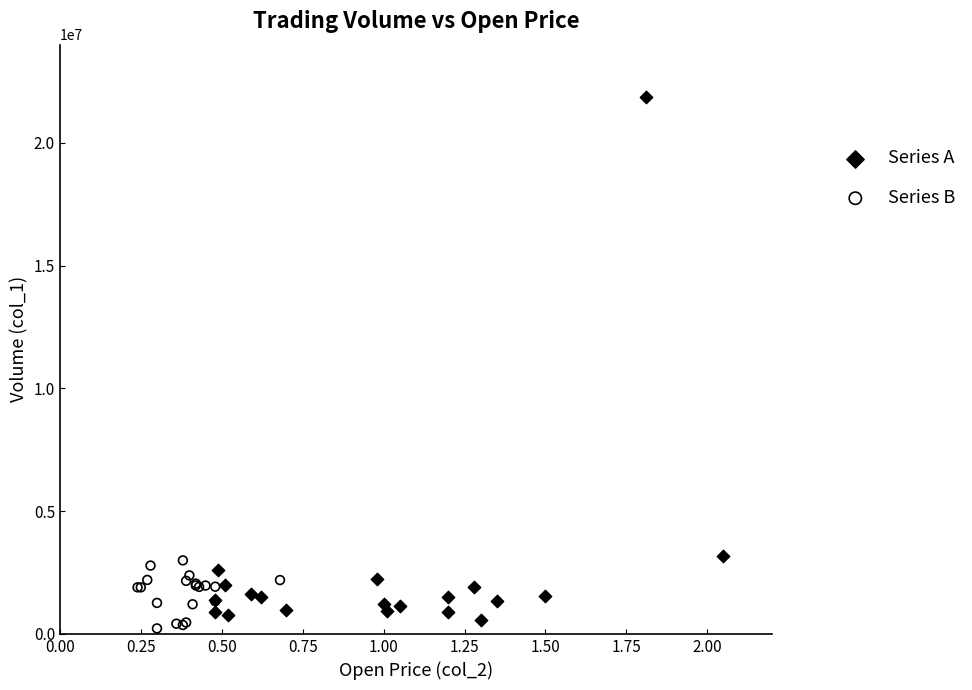

Which series has the largest Y range (max minus min)?

Series A